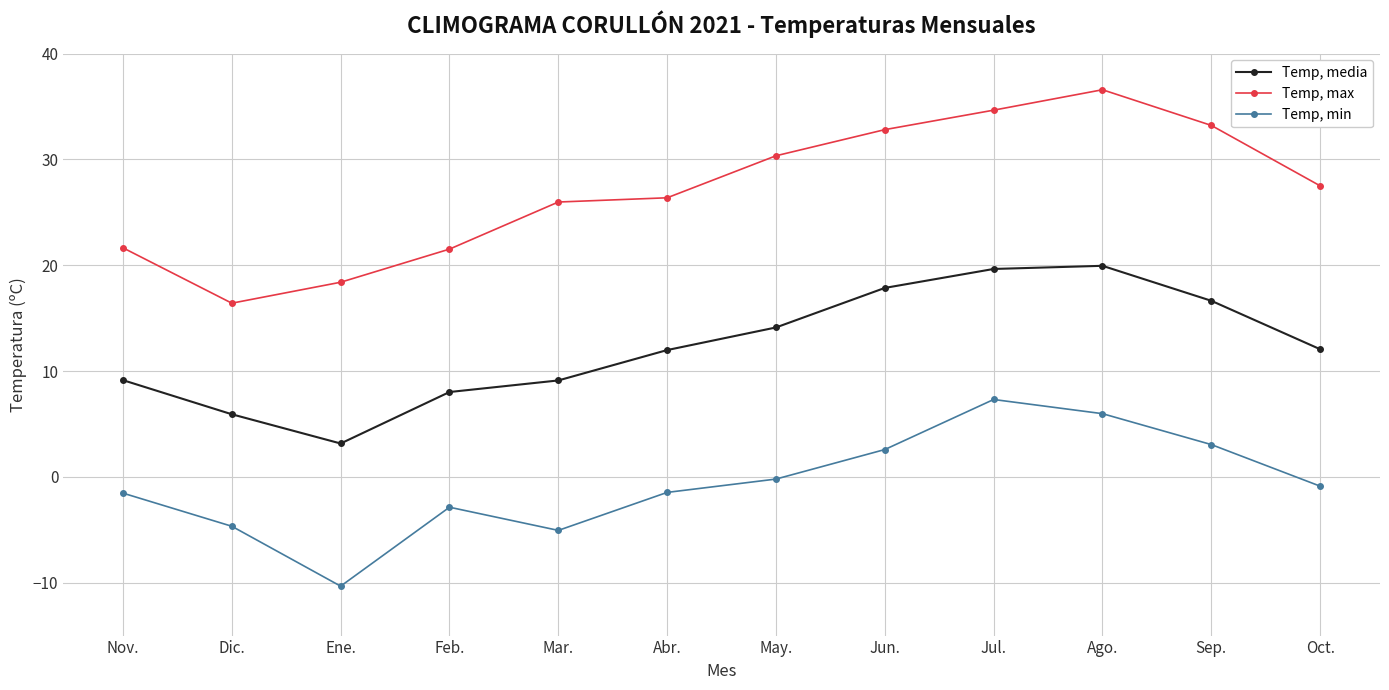

What is the maximum value for Temp, max?

36.6